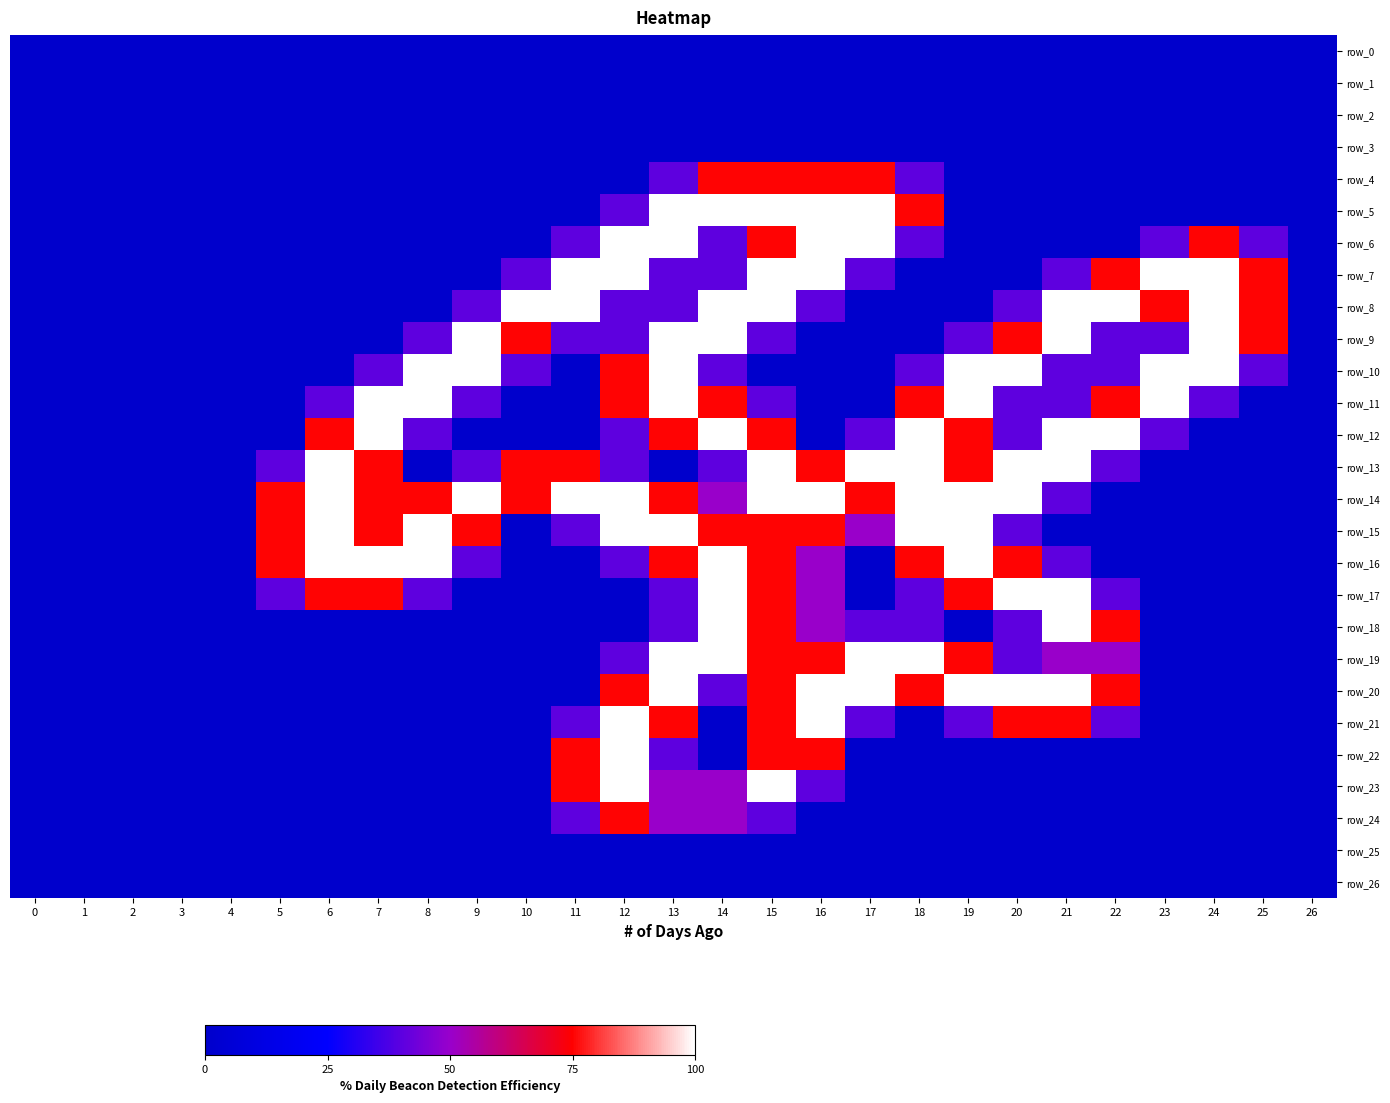

True or false: row_6 has a value of 0.0 at 20.

True